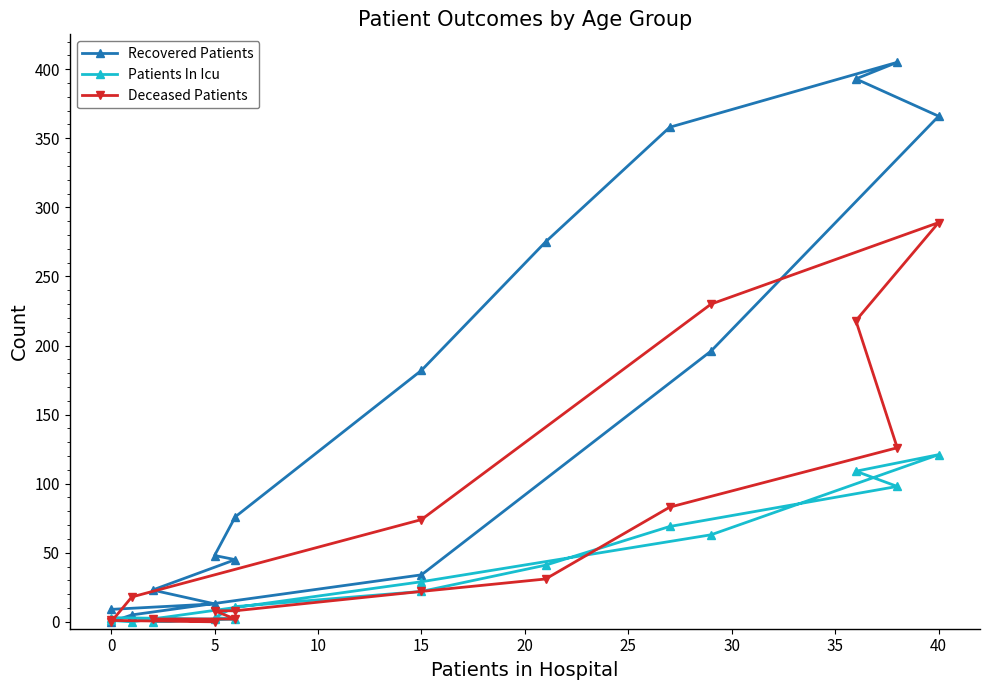

What is the difference between the highest and lowest values at 35?

289